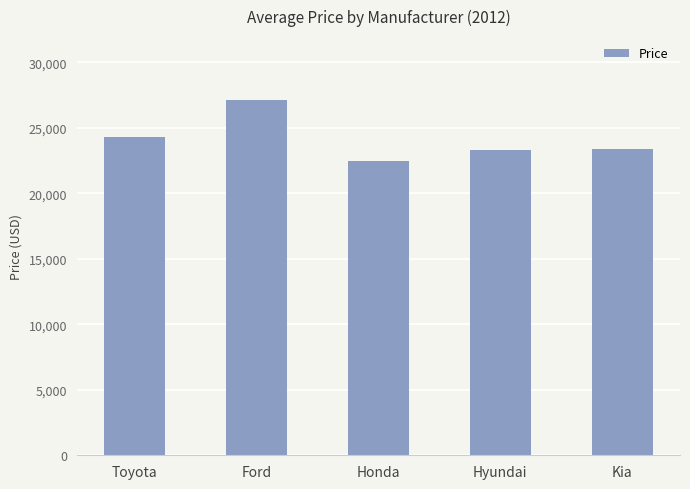

Which category has the highest value across all series?

Ford